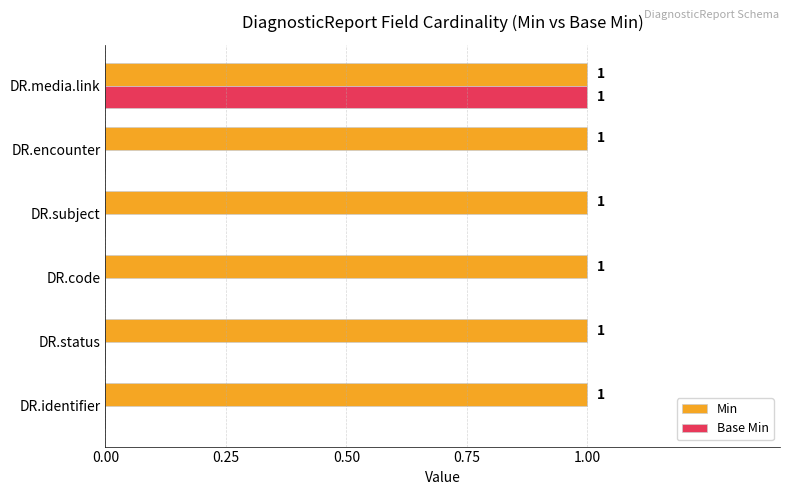

Is the value of Min at DR.status greater than the value of Base Min at DR.subject?

Yes